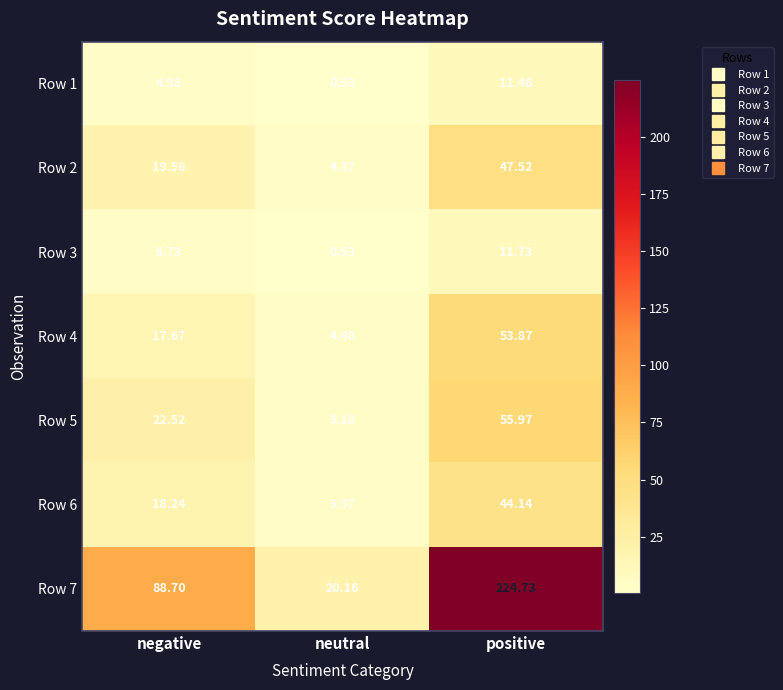

List the labels in order of Row 7 value, smallest first.

neutral, negative, positive